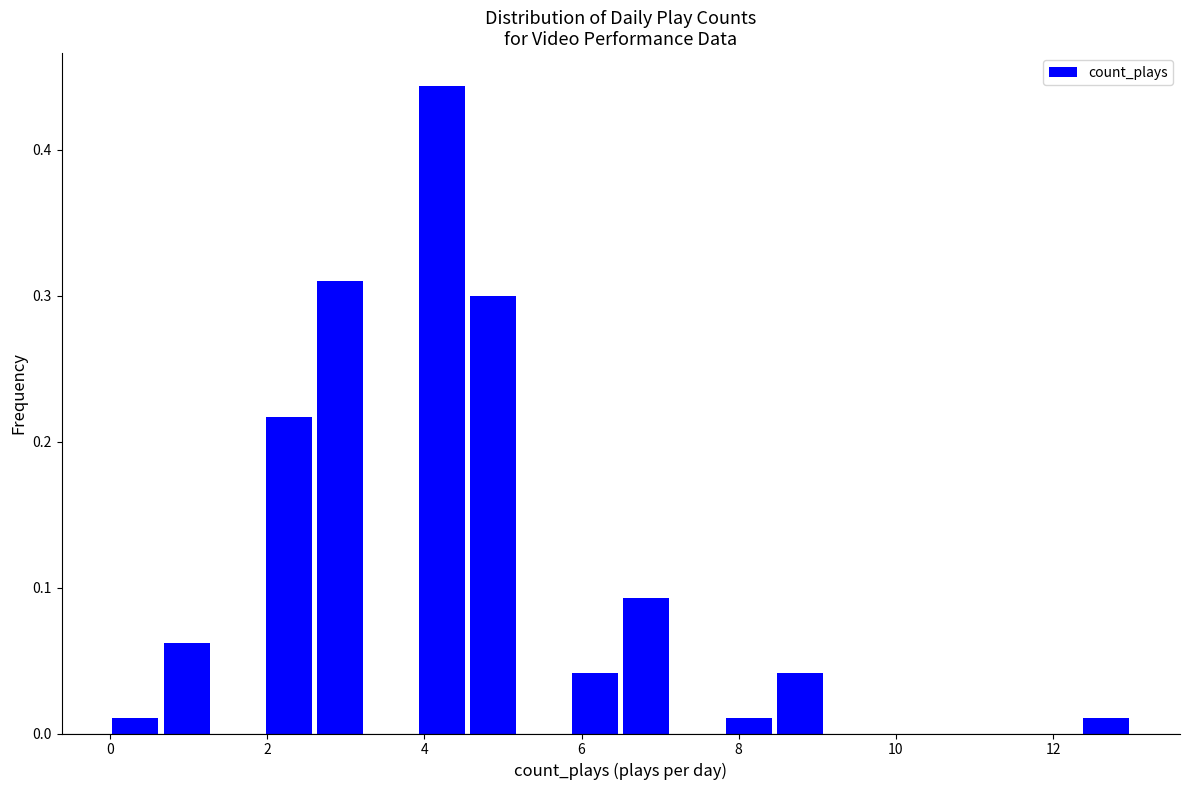

Read against the x-axis, roughly where is the centre of the tallest bar?

4.2